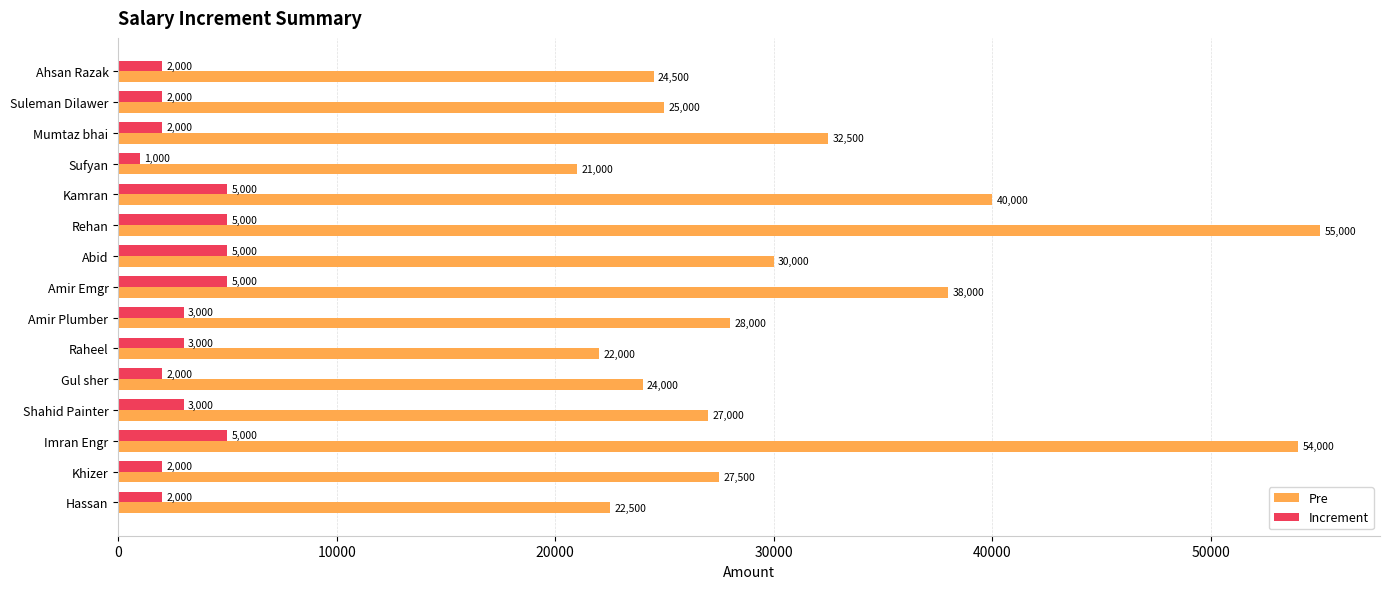

Is it true that Pre equals 53385 at Amir Emgr?

False